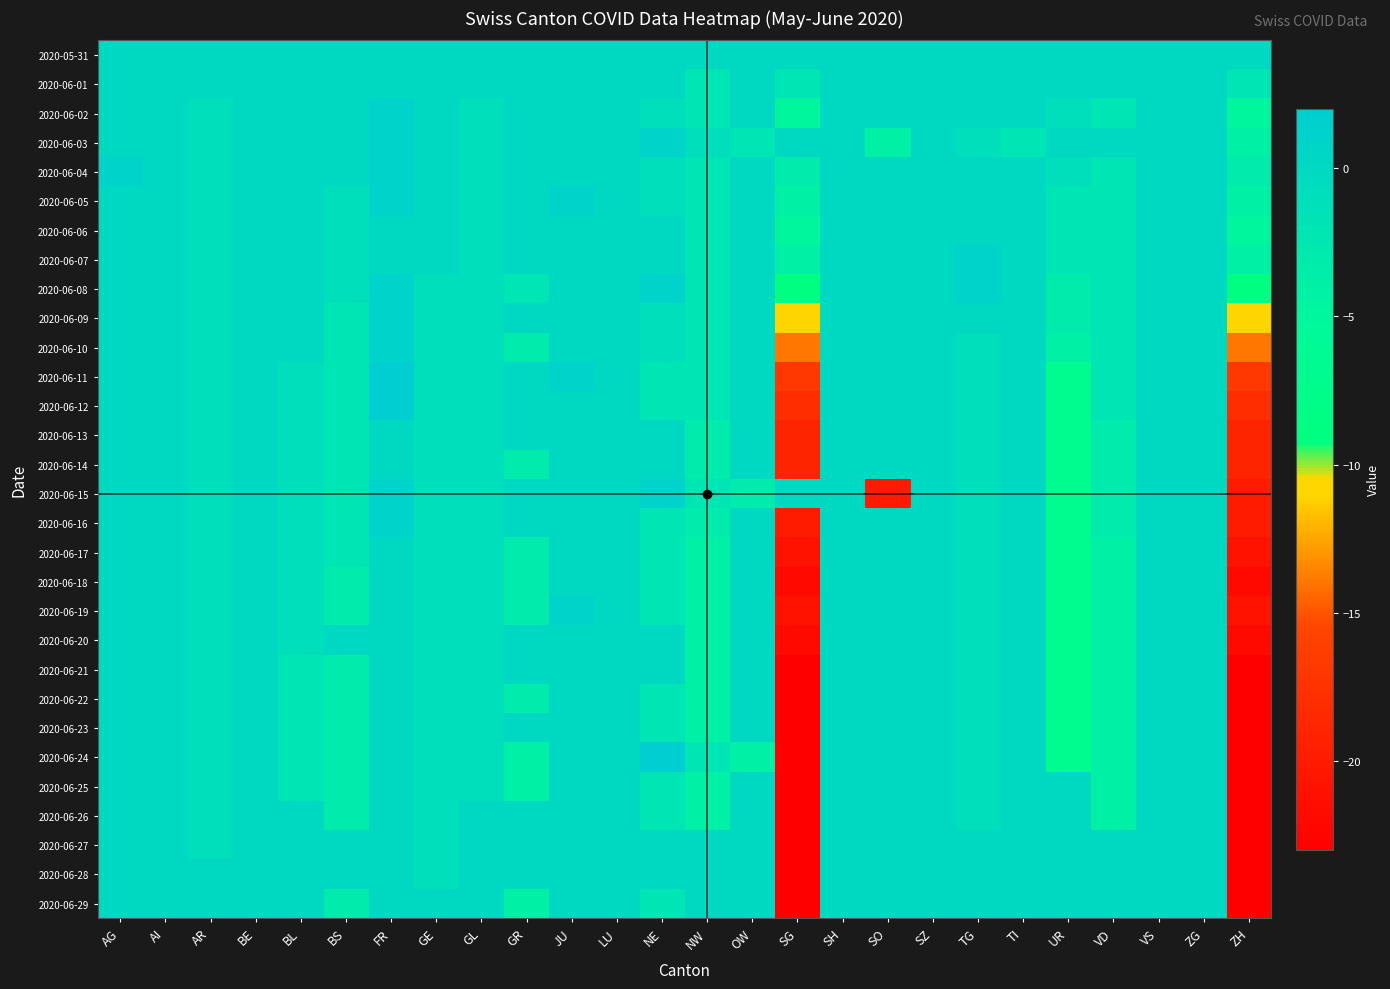

Which series changed the most between BS and TG?

2020-06-29